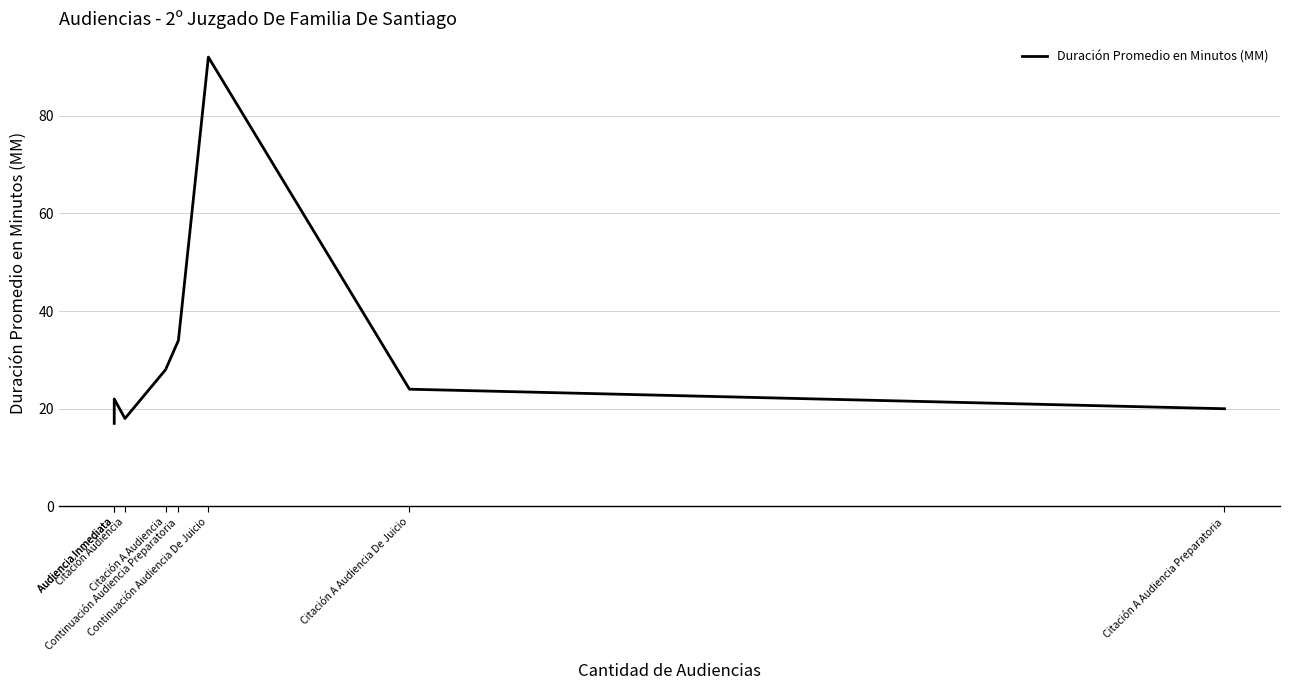

Reading left to right, transcribe all the data shown in this chart.

17	22	18	28	34	92	24	20